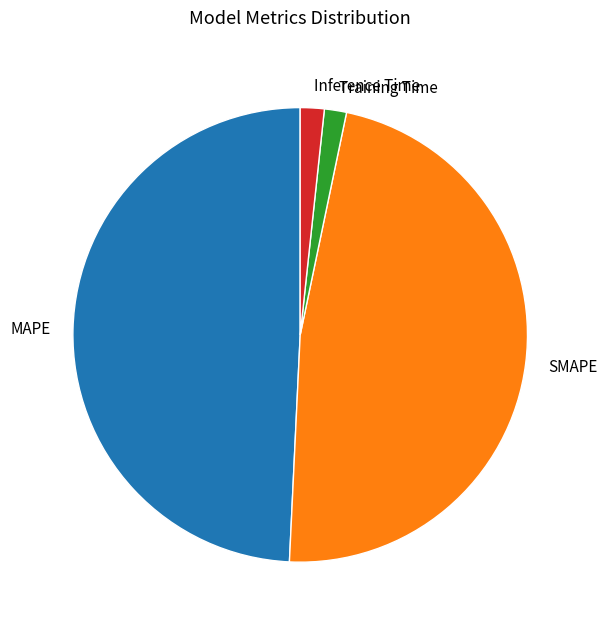

Is there any slice that represents more than half of the pie?

No